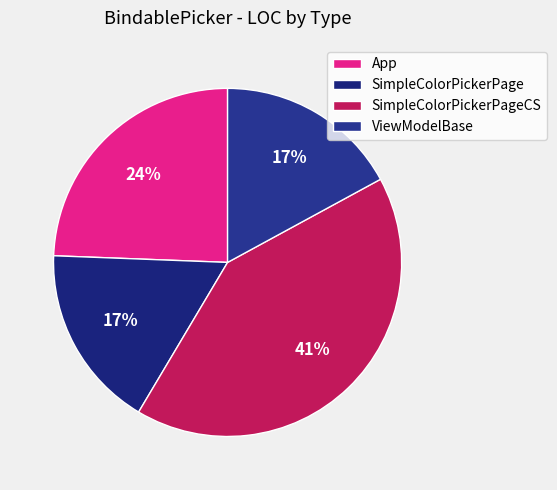

Between SimpleColorPickerPageCS and ViewModelBase, which is larger?

SimpleColorPickerPageCS